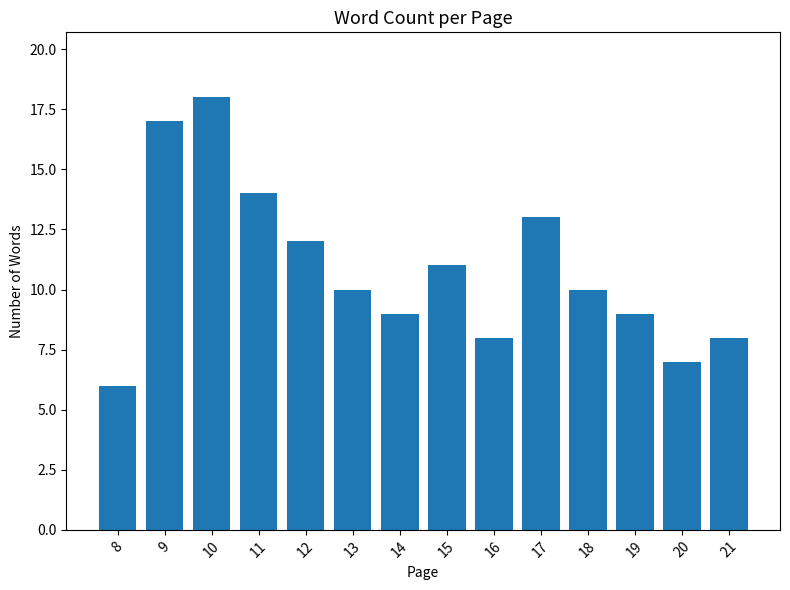

What is the maximum value shown in the chart?

18